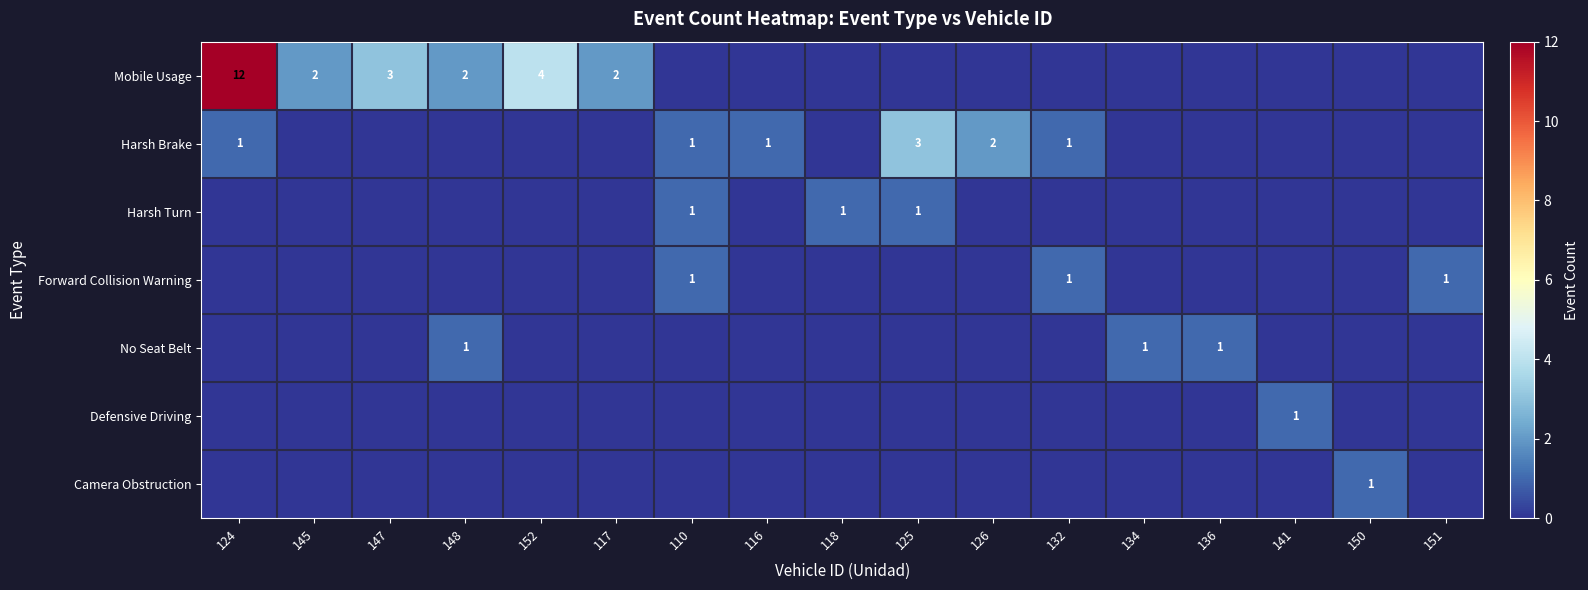

What is the maximum value for Harsh Turn?

1